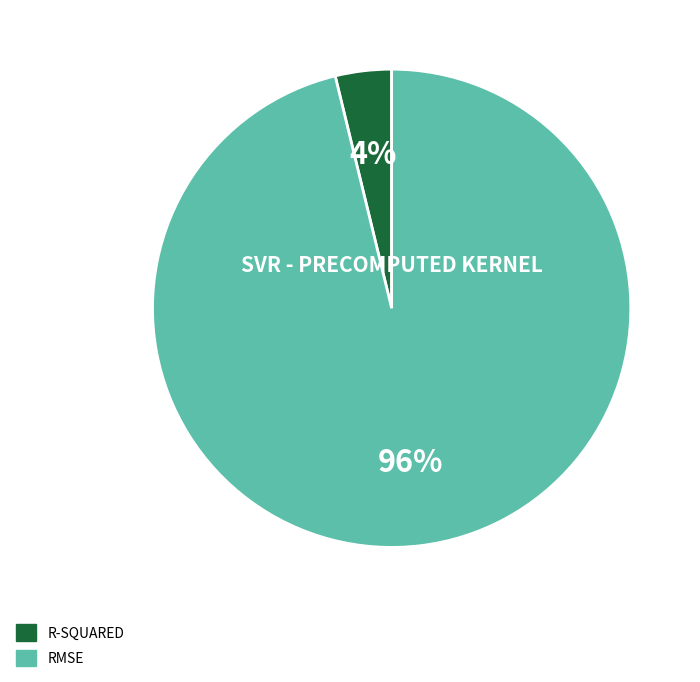

To the nearest percent, what is the average slice percentage?

50%